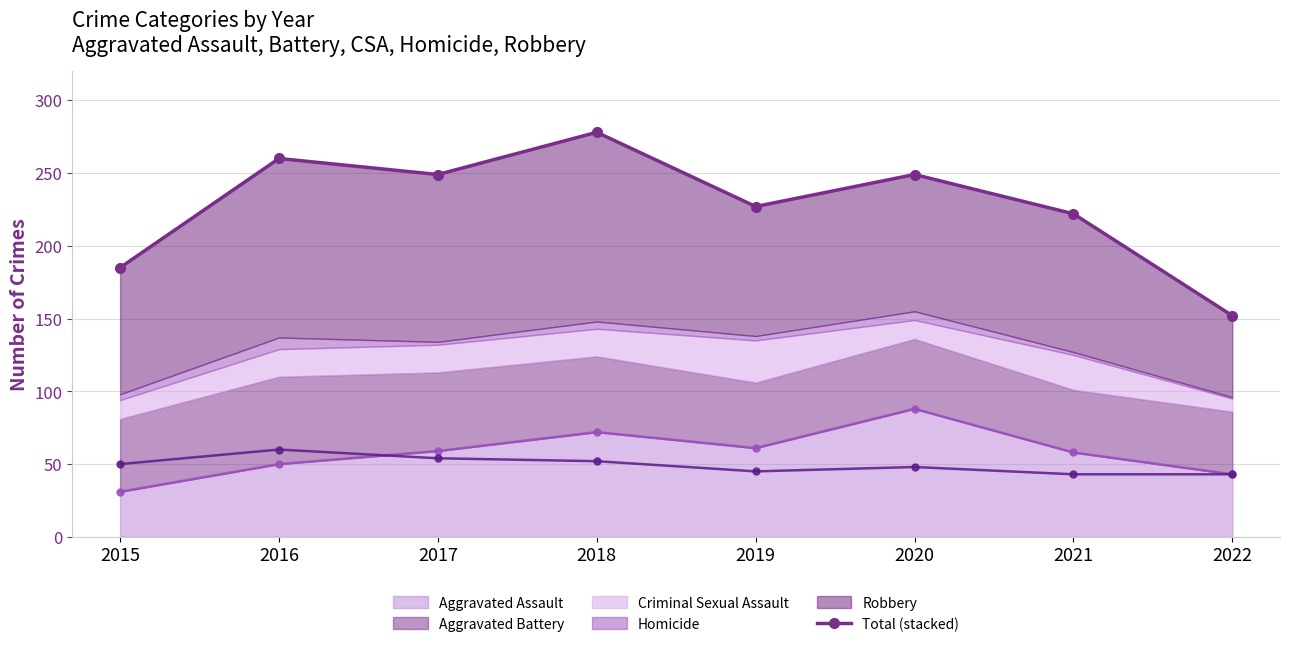

What is the value of the 3rd point from the left?

249